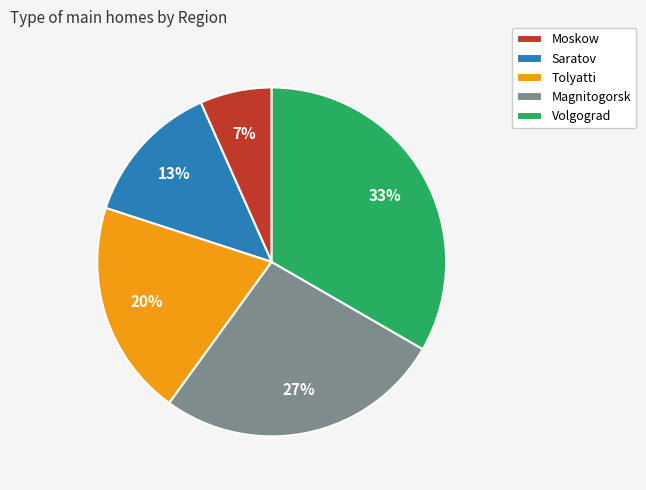

To the nearest percent, what is the difference between the Tolyatti and Volgograd slice percentages?

13%